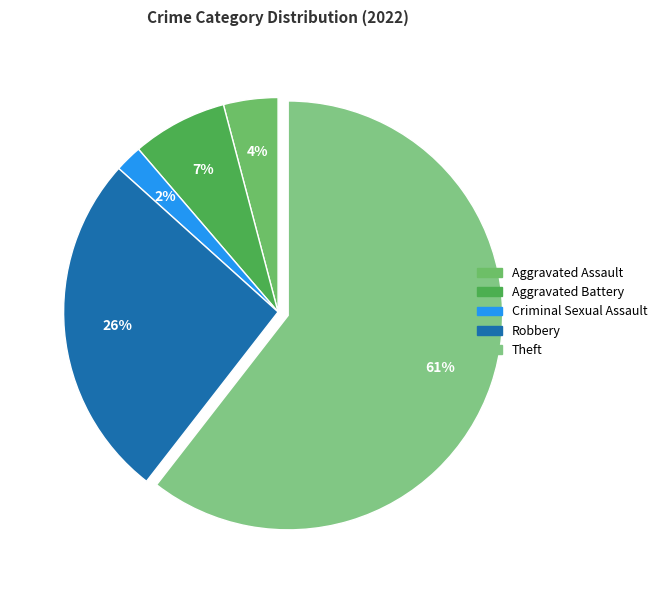

Count the number of slices in the pie.

5